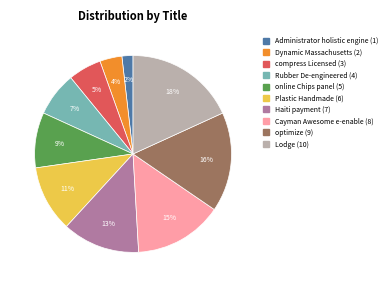

Does any single category account for the majority?

No